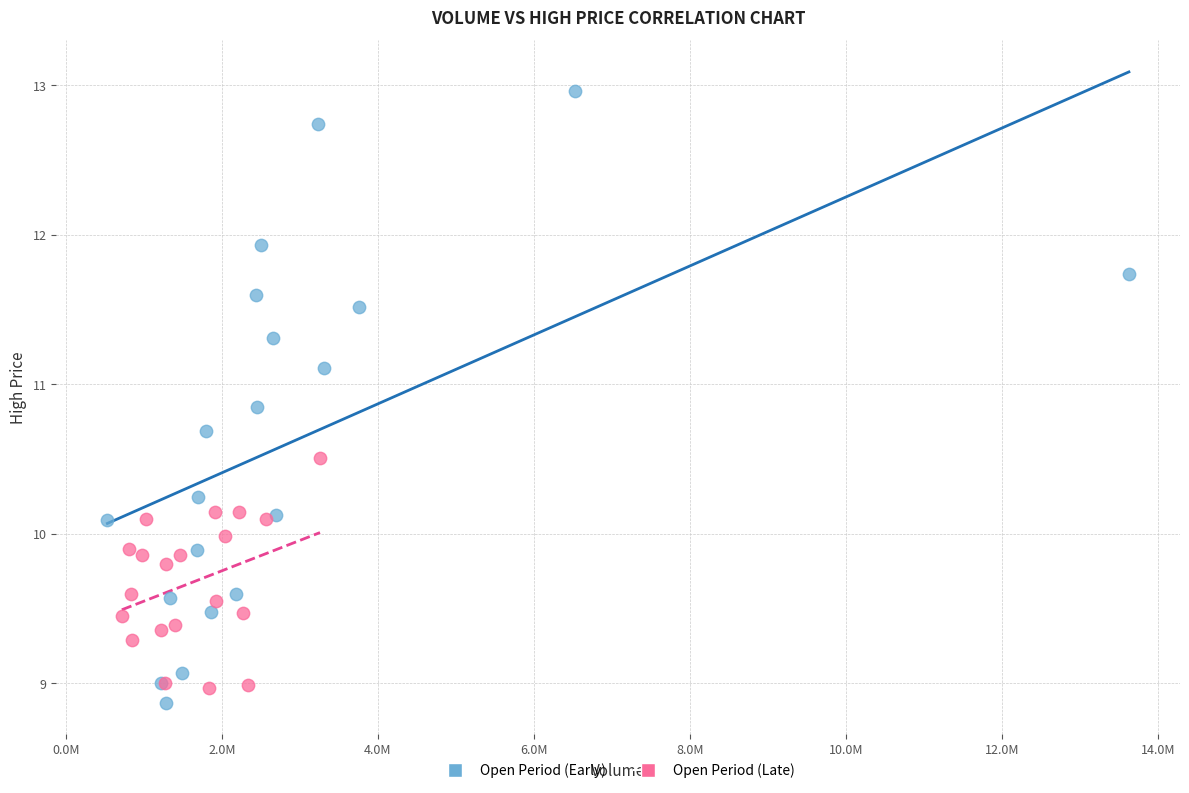

What are all the series names shown in the legend?

Open Period (Early), Open Period (Late)